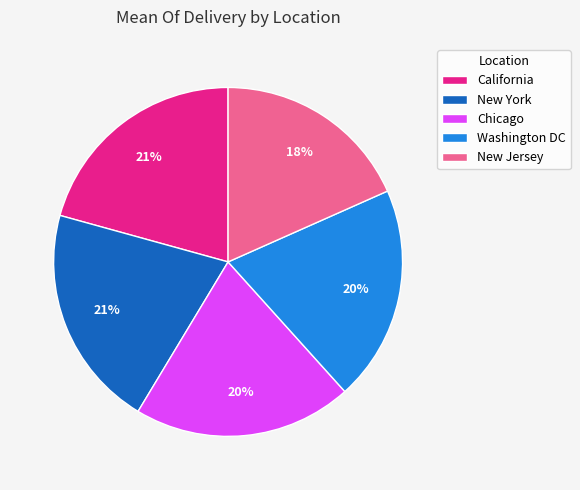

Is it true that New York is 21% of the pie?

True